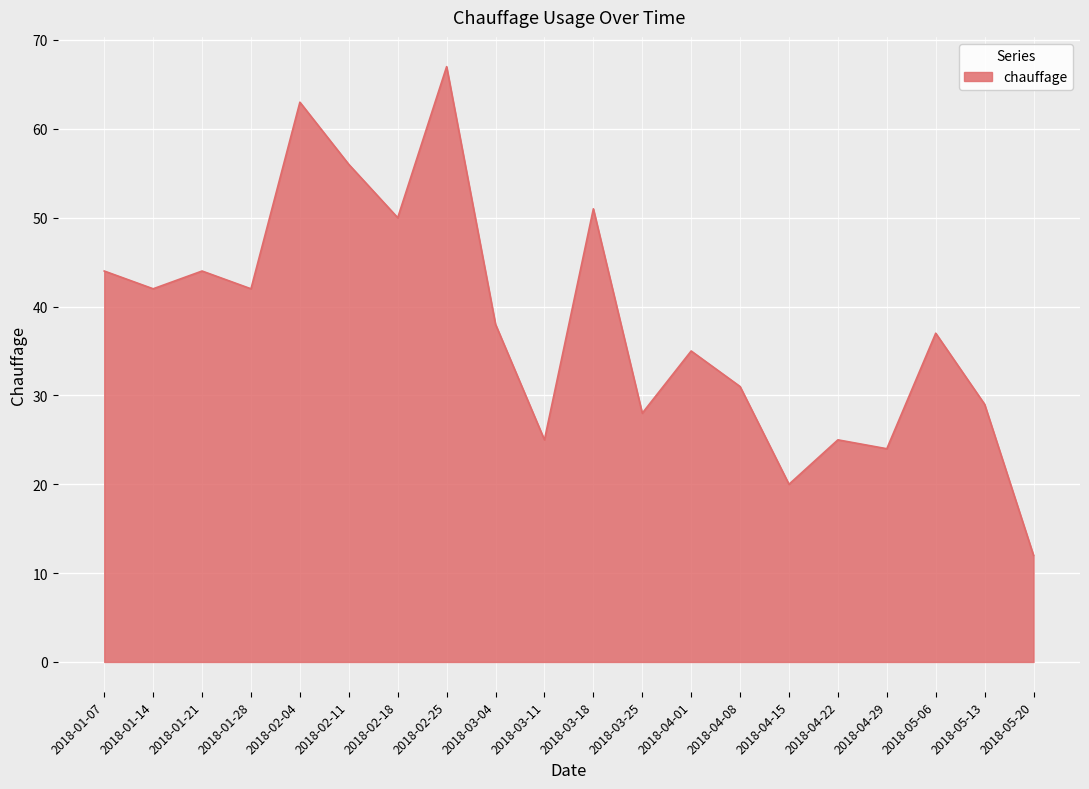

What is the difference between the maximum and minimum values?

55